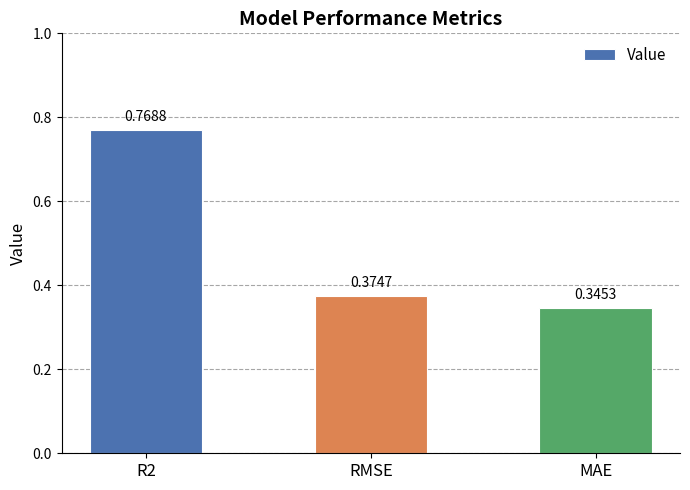

Which label corresponds to the smallest value in the chart?

MAE